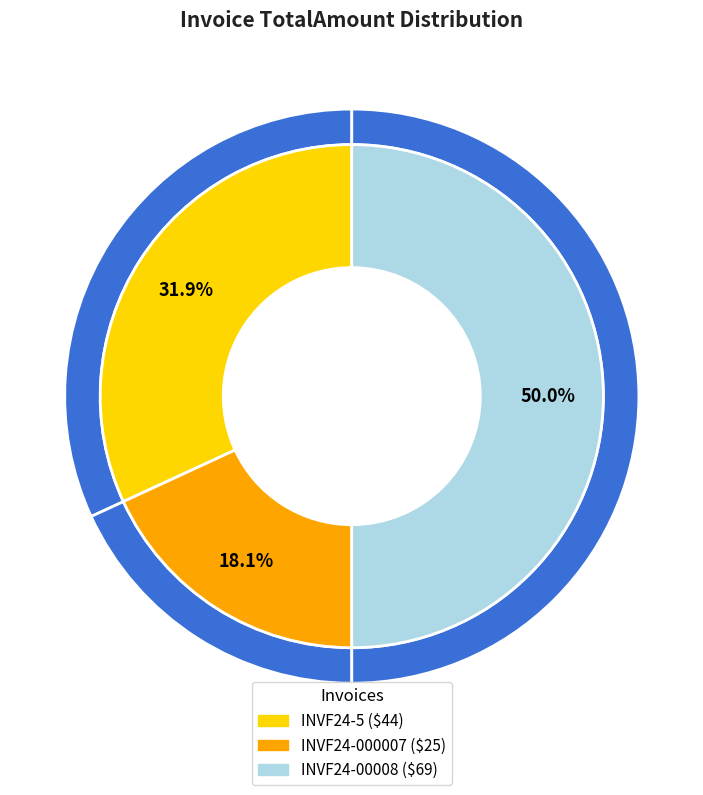

Combined, do INVF24-5 and INVF24-00008 account for over 50%?

Yes